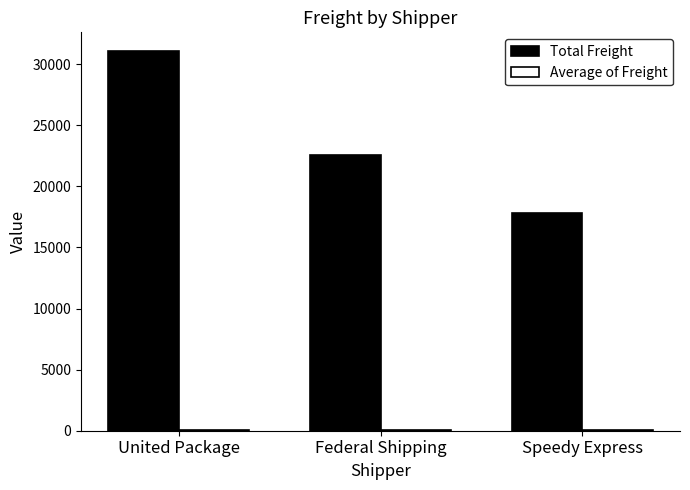

Count the number of categories in the chart.

3